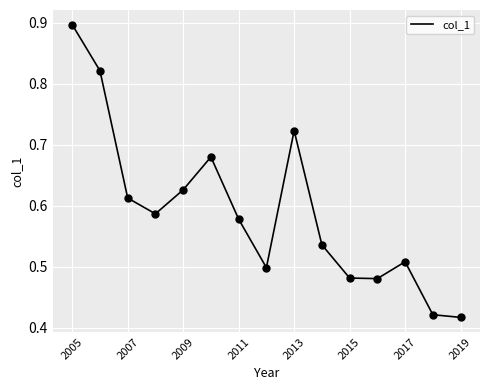

Is this an area chart (filled region under the line)?

No